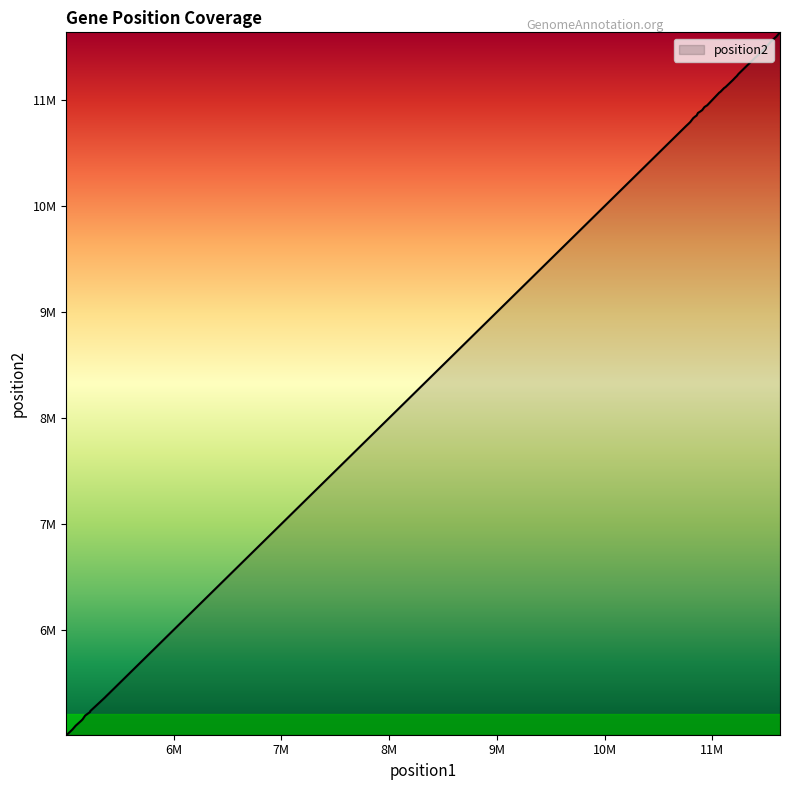

Does the chart have visible grid lines?

No